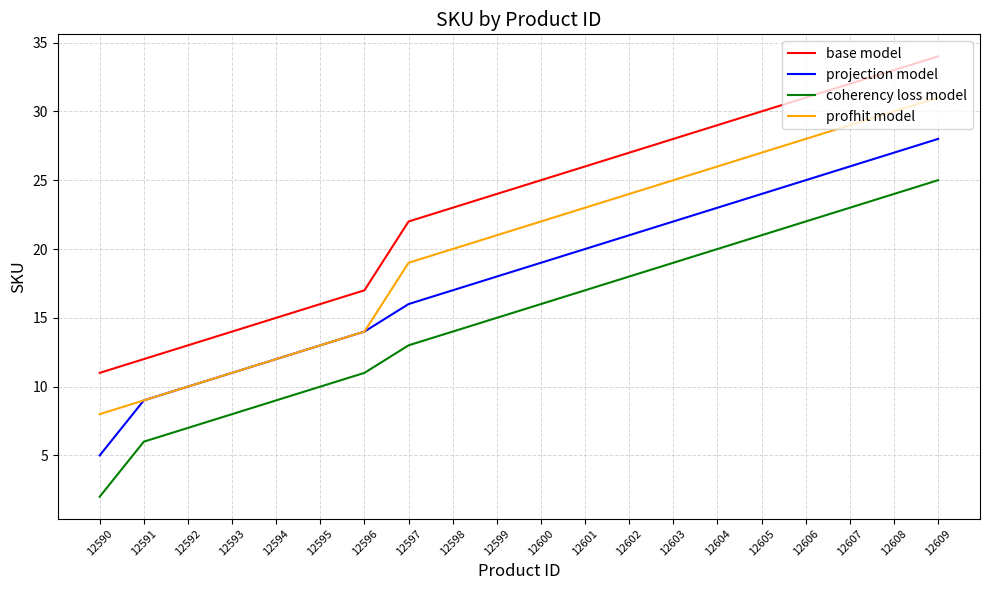

Is it true that profhit model equals 14 at 12596?

True